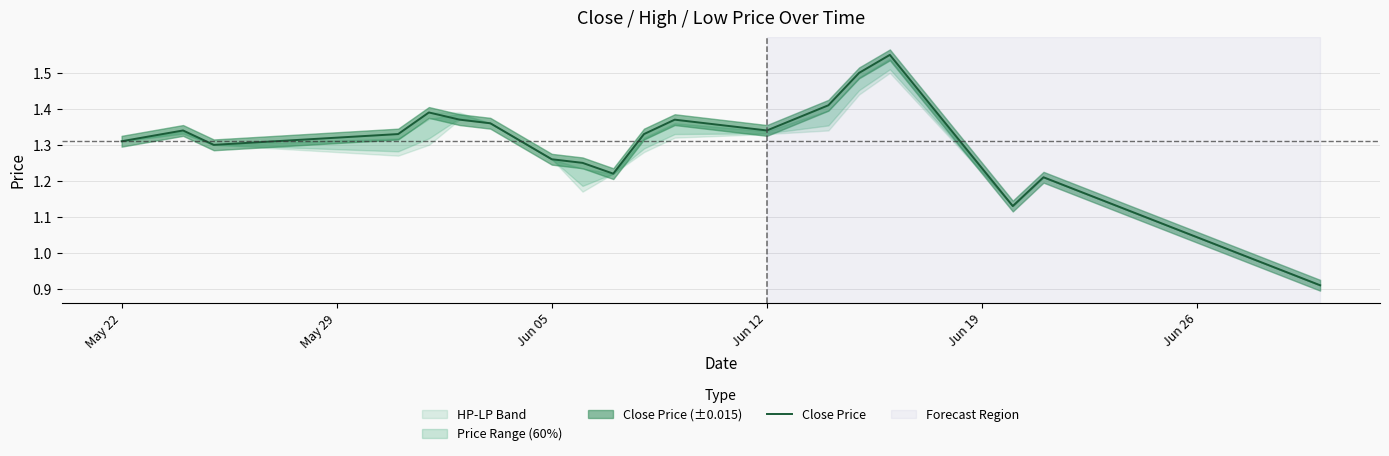

Approximately how many times larger is the value at 7 compared to May 29?

0.9